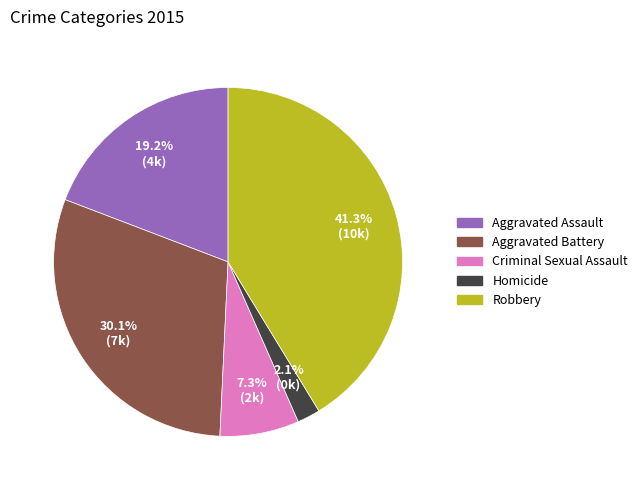

True or false: Aggravated Battery accounts for 40% of the total.

False